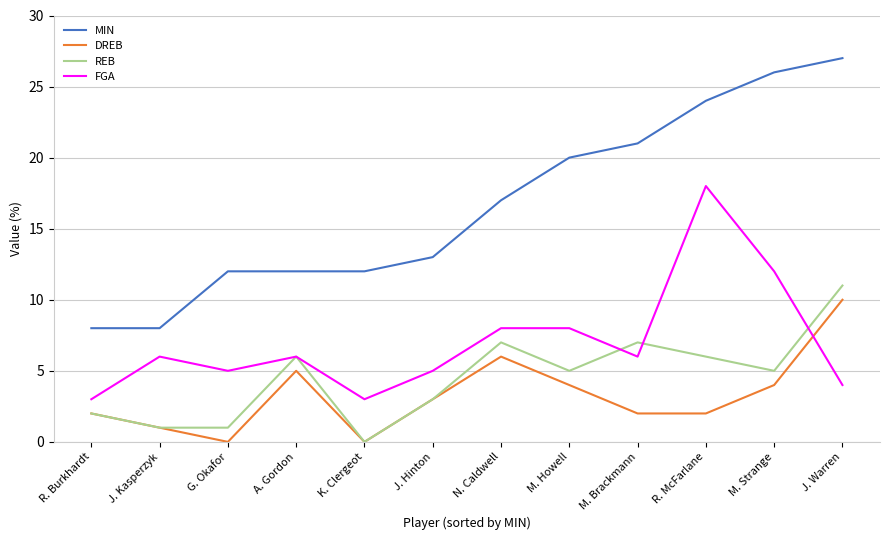

What value does the REB series have at R. McFarlane, to the nearest 5?

5